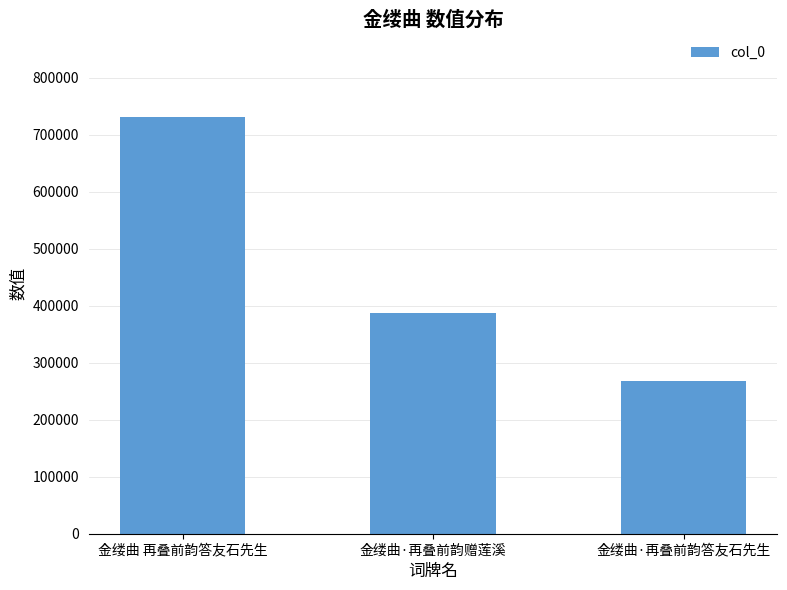

Which has a higher value, 金缕曲·再叠前韵答友石先生 or 金缕曲·再叠前韵赠莲溪?

金缕曲·再叠前韵赠莲溪